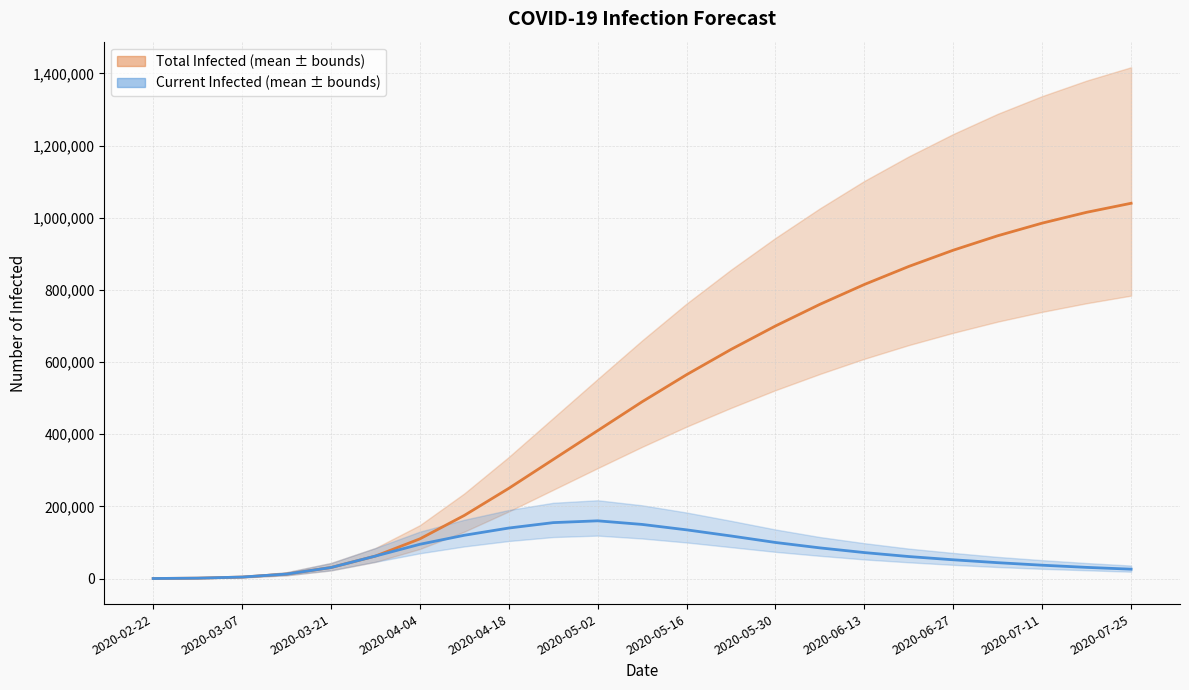

What is the sum of the predicted_total_infected_mean values at 17 and 21?

1880000